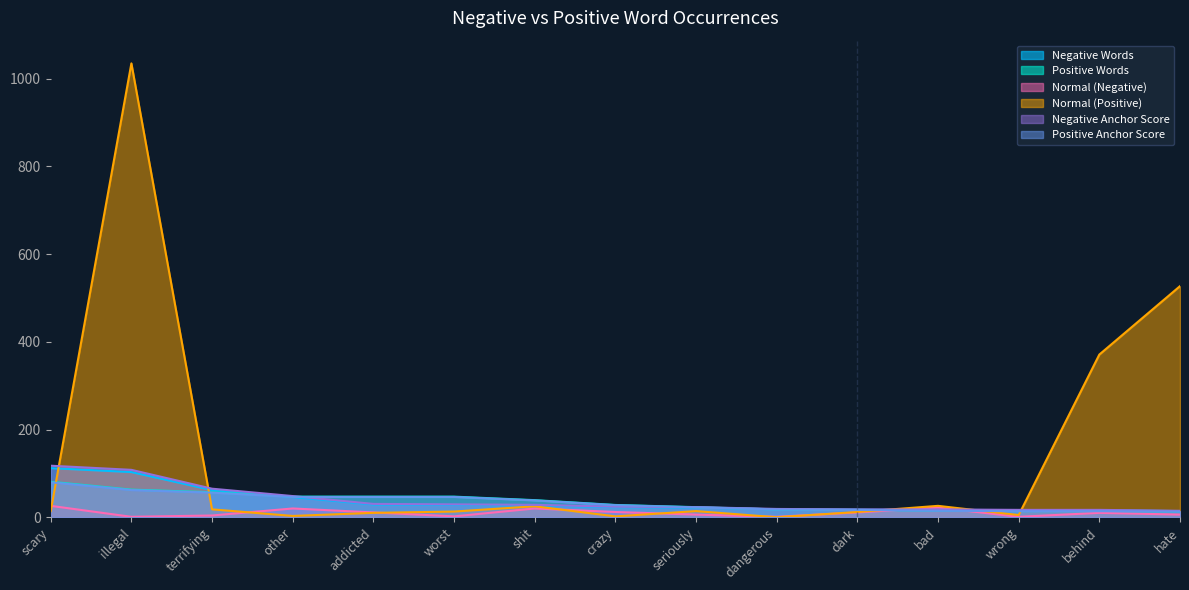

Which series has the largest range (max minus min)?

Normal (Positive)